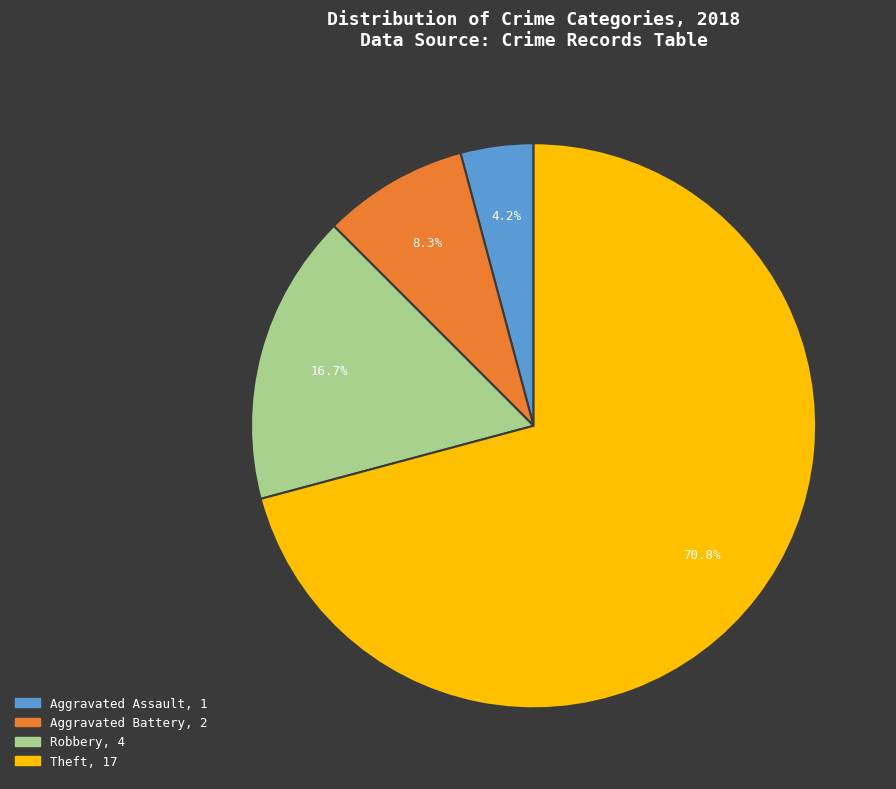

What percentage is the Theft slice, to the nearest percent?

71%